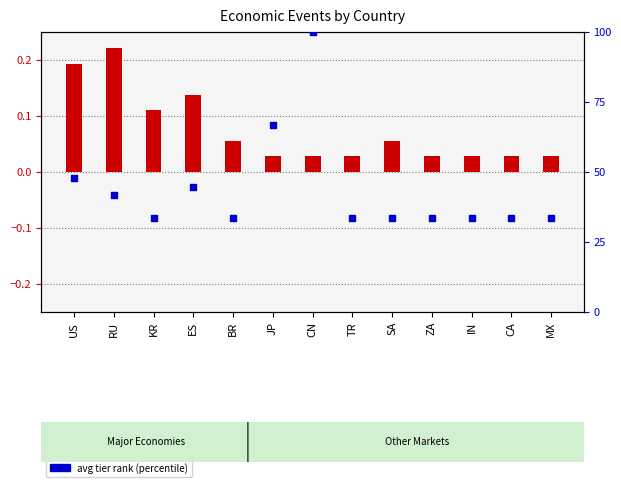

At how many categories does at least one series exceed 0?

13